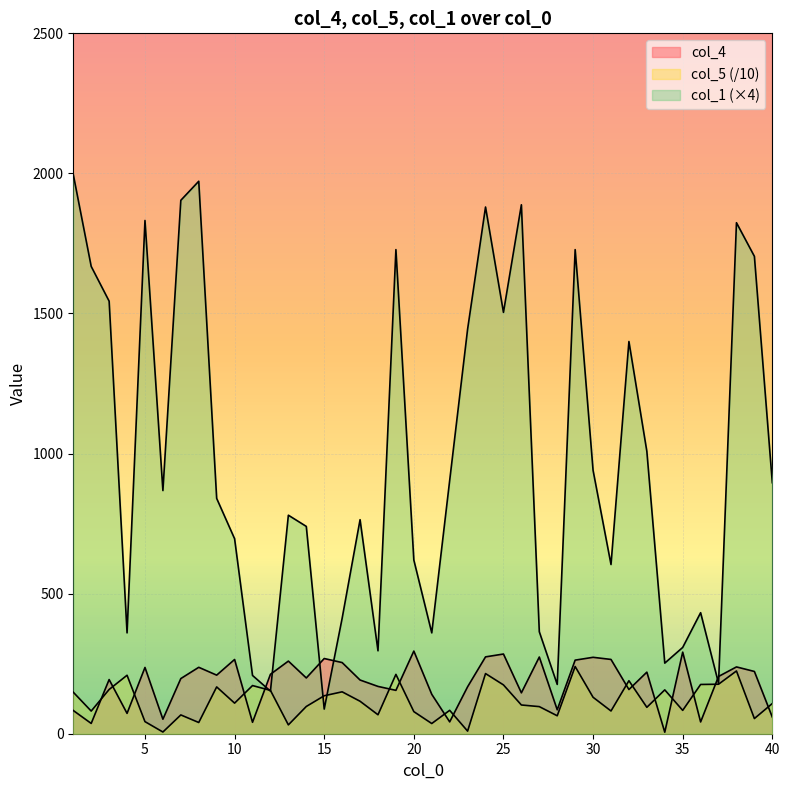

Which series changed the most between 11 and 12?

col_4